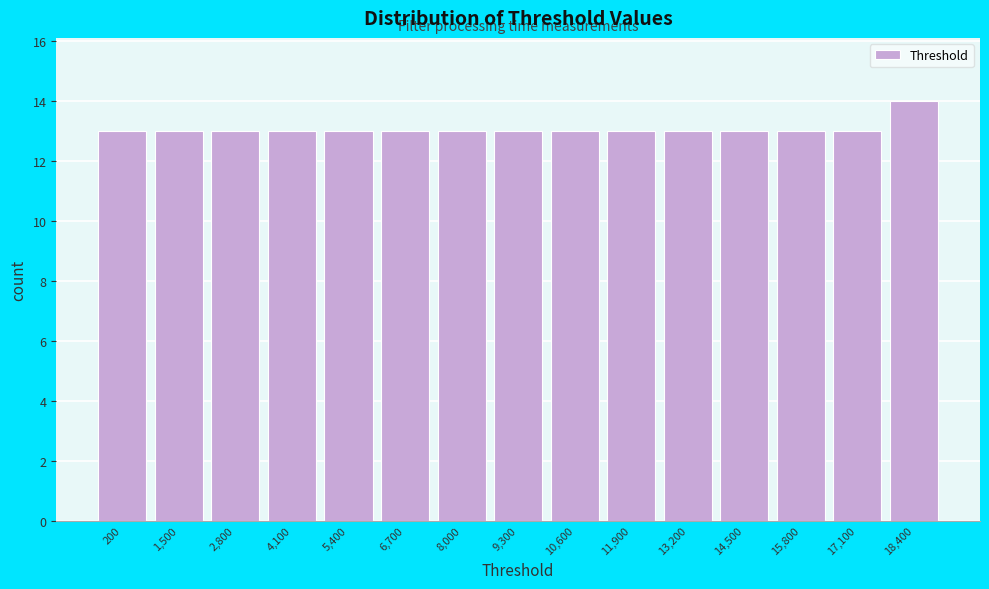

Reading left to right, extract all data points from this chart.

13	13	13	13	13	13	13	13	13	13	13	13	13	13	14